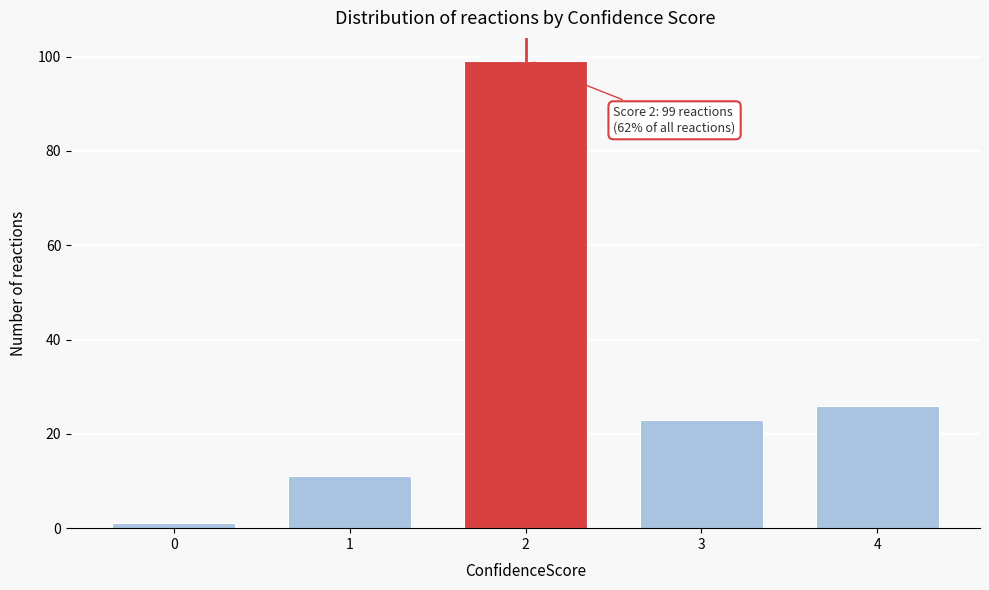

Reading right to left, transcribe all the data shown in this chart.

4=26	3=23	2=99	1=11	0=1